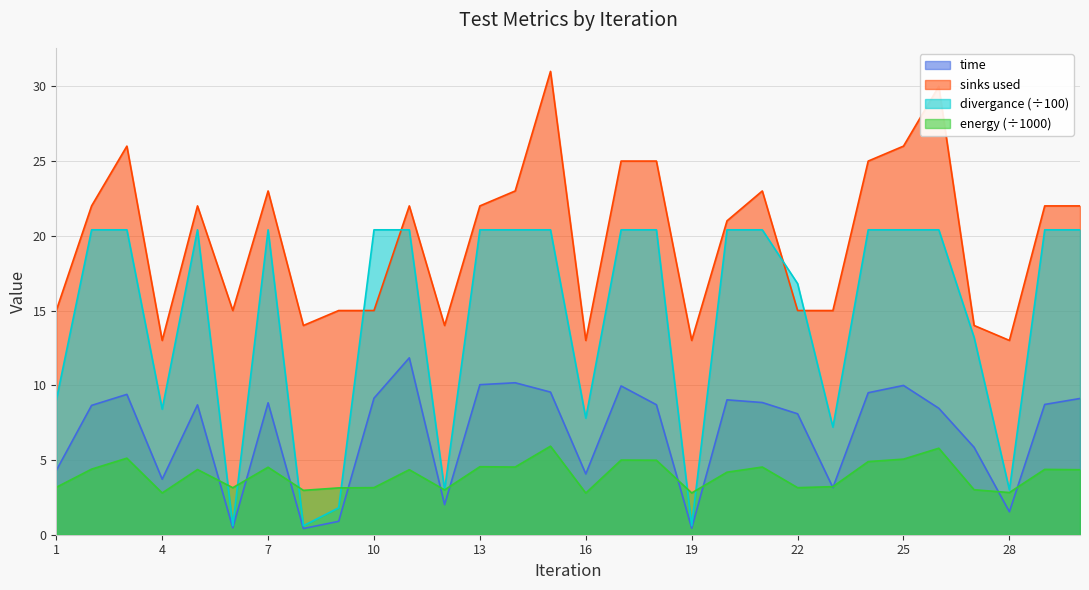

At 1, list the series in order from smallest to largest.

energy (÷1000), time, divergance (÷100), sinks used